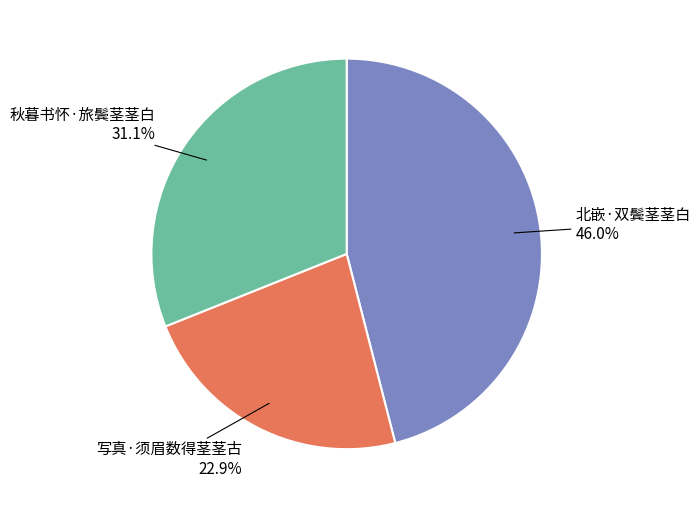

Does any single category account for the majority?

No